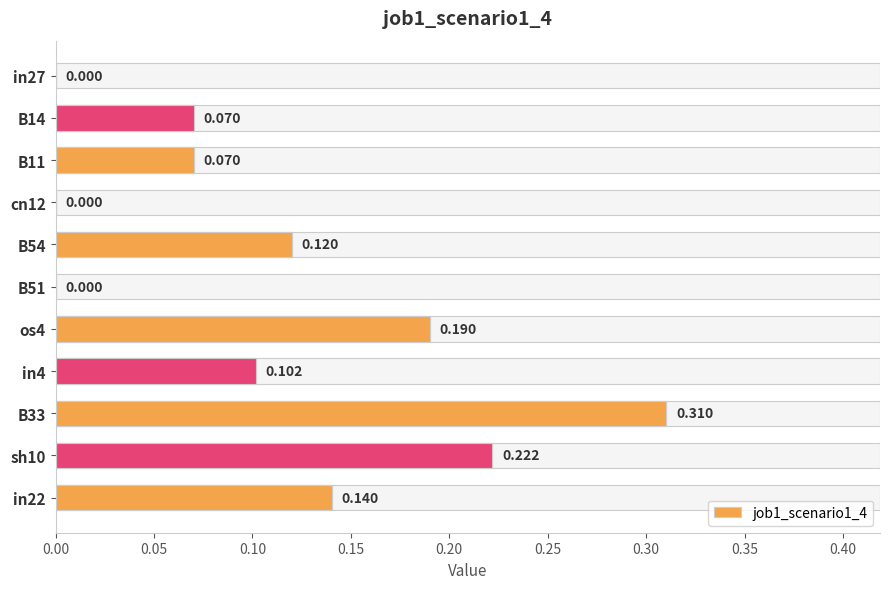

Reading left to right, transcribe all the data shown in this chart.

0.0	0.1	0.1	0.0	0.1	0.0	0.2	0.1	0.3	0.2	0.1